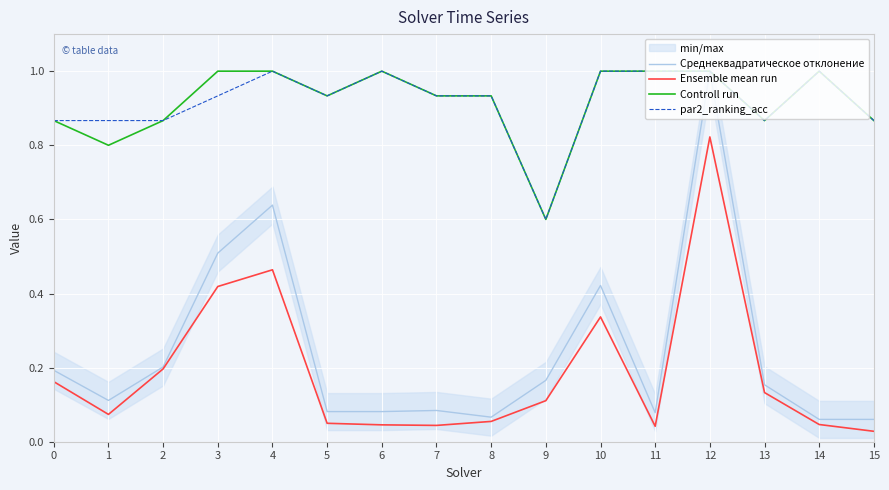

What is the maximum value for Среднеквадратическое отклонение?

1.0